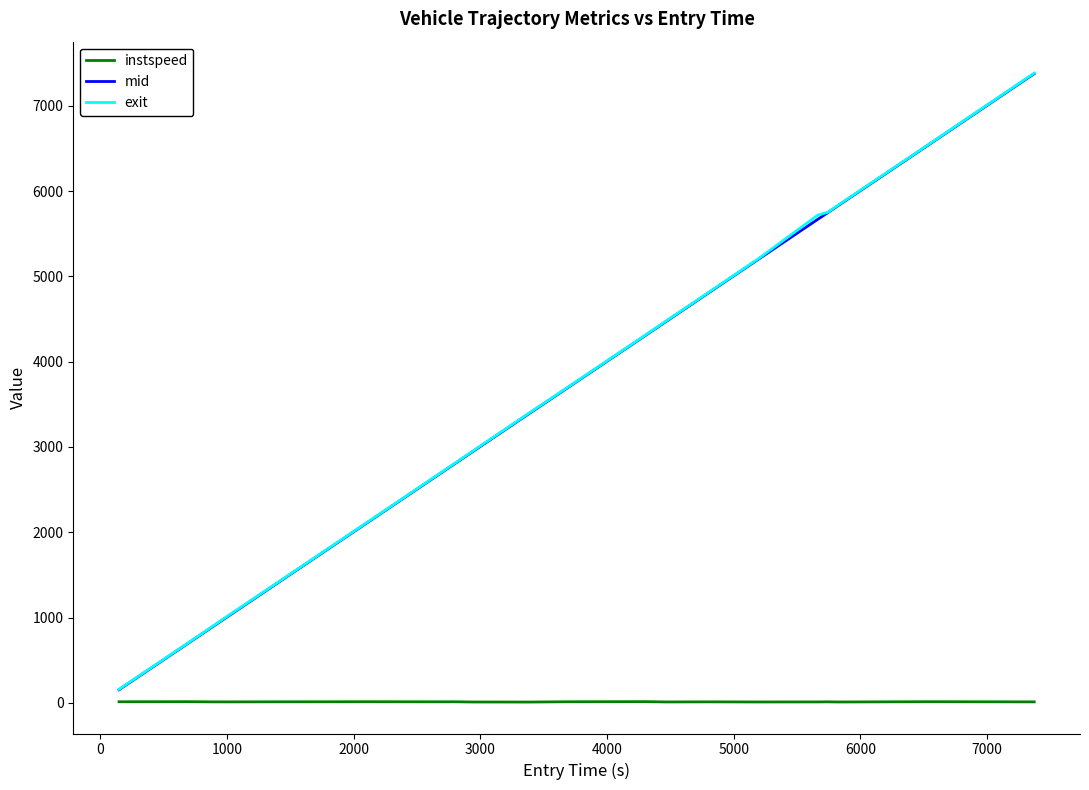

What is the maximum value shown in the chart?

7382.3